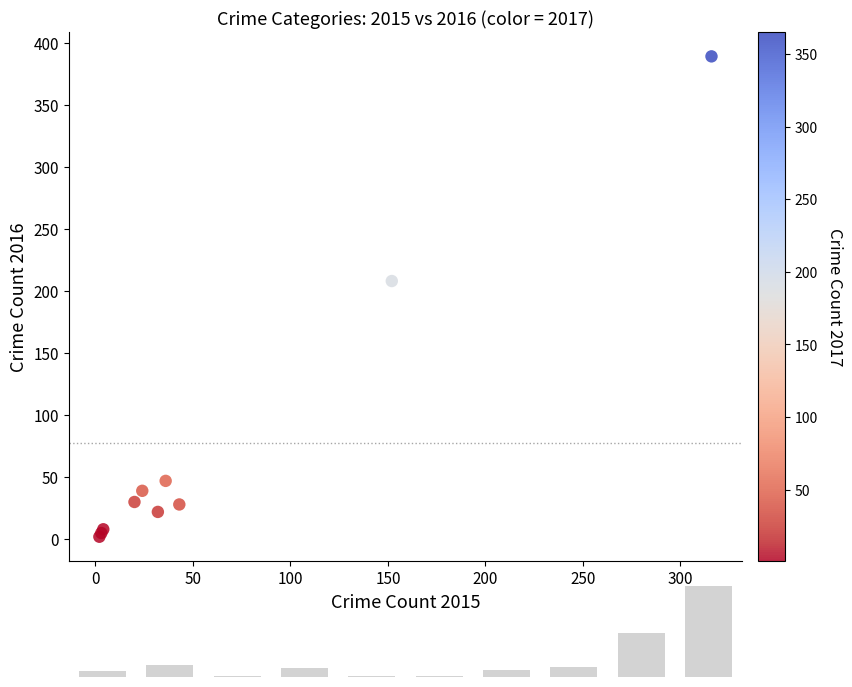

What Y value in the scatter plot is closest to 195?

208